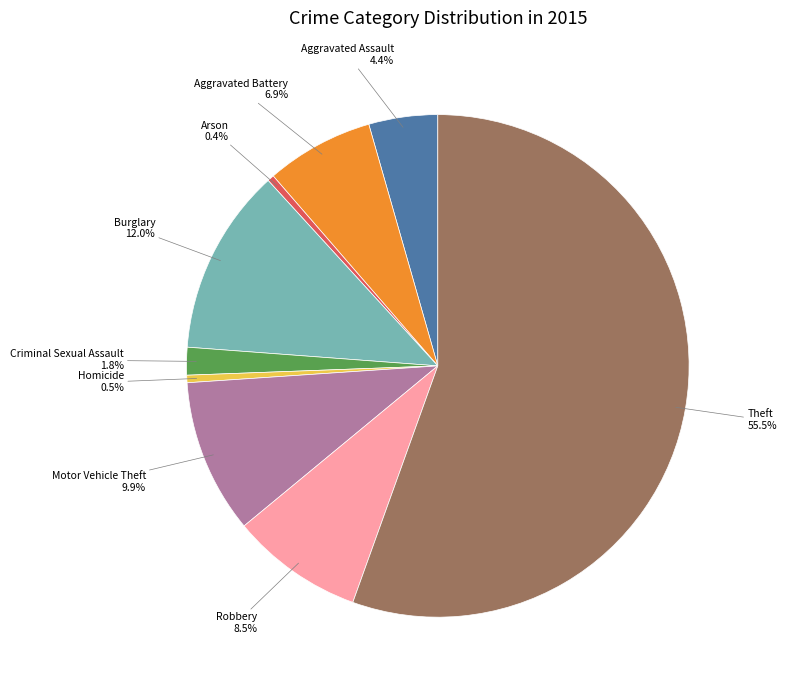

Which category has the biggest portion of the pie?

Theft